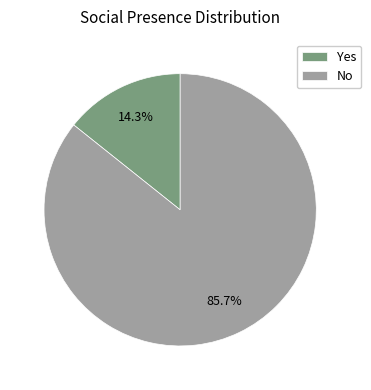

To the nearest percent, what is the average slice percentage?

50%